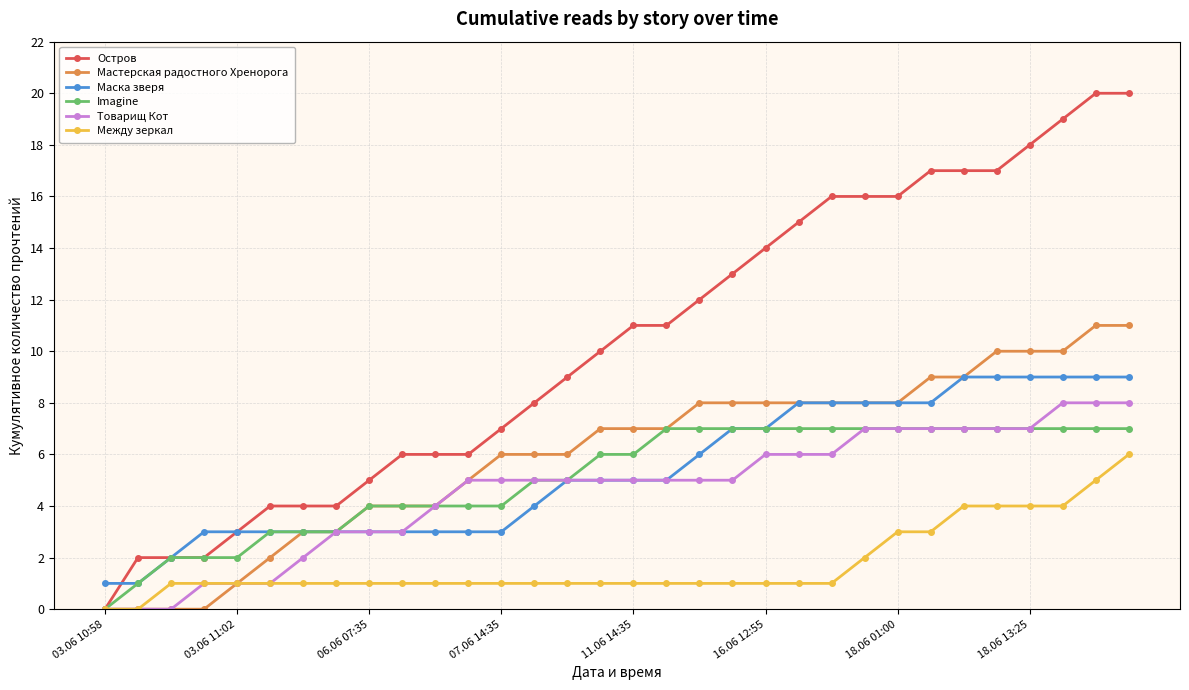

Which series has the largest total across all categories?

Остров